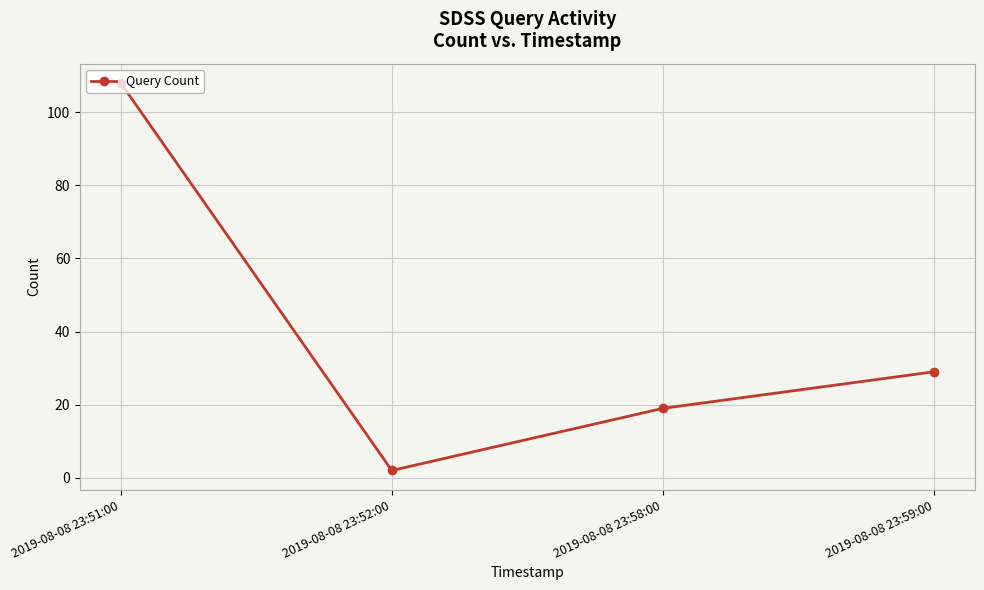

Where does the data first go above 29?

2019-08-08 23:51:00